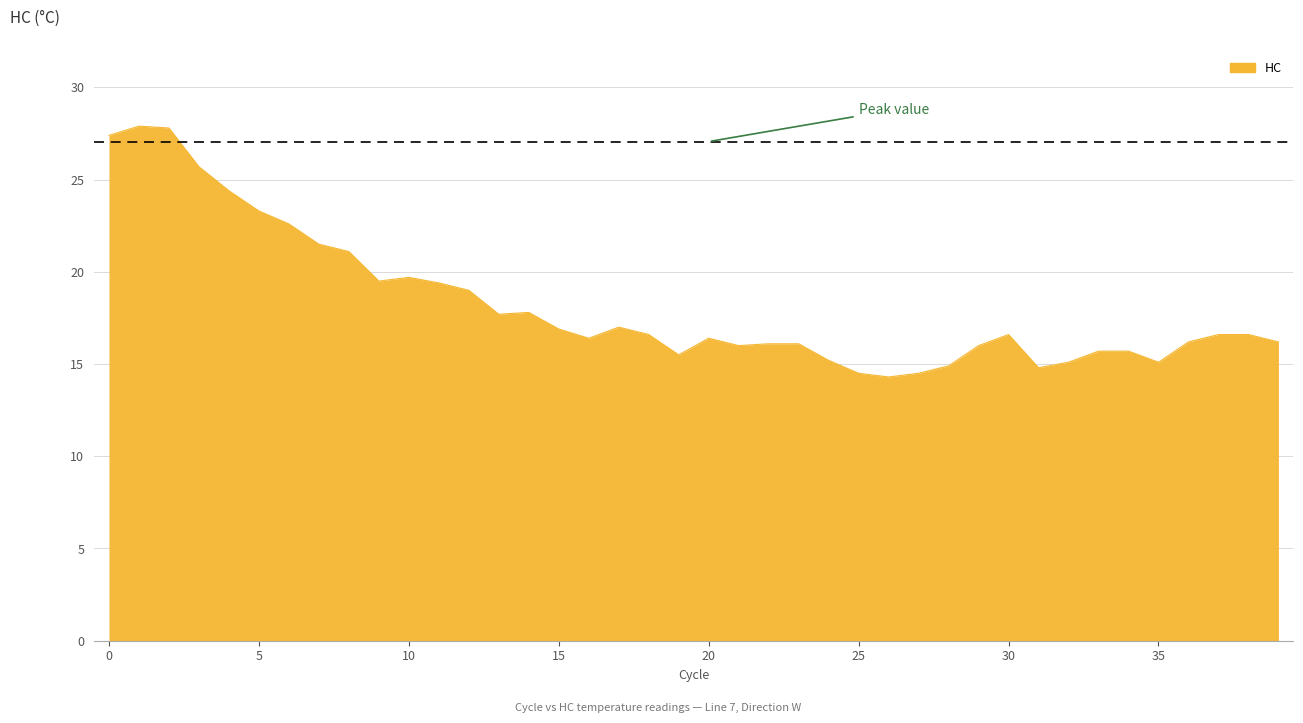

What is the smallest value displayed?

14.3